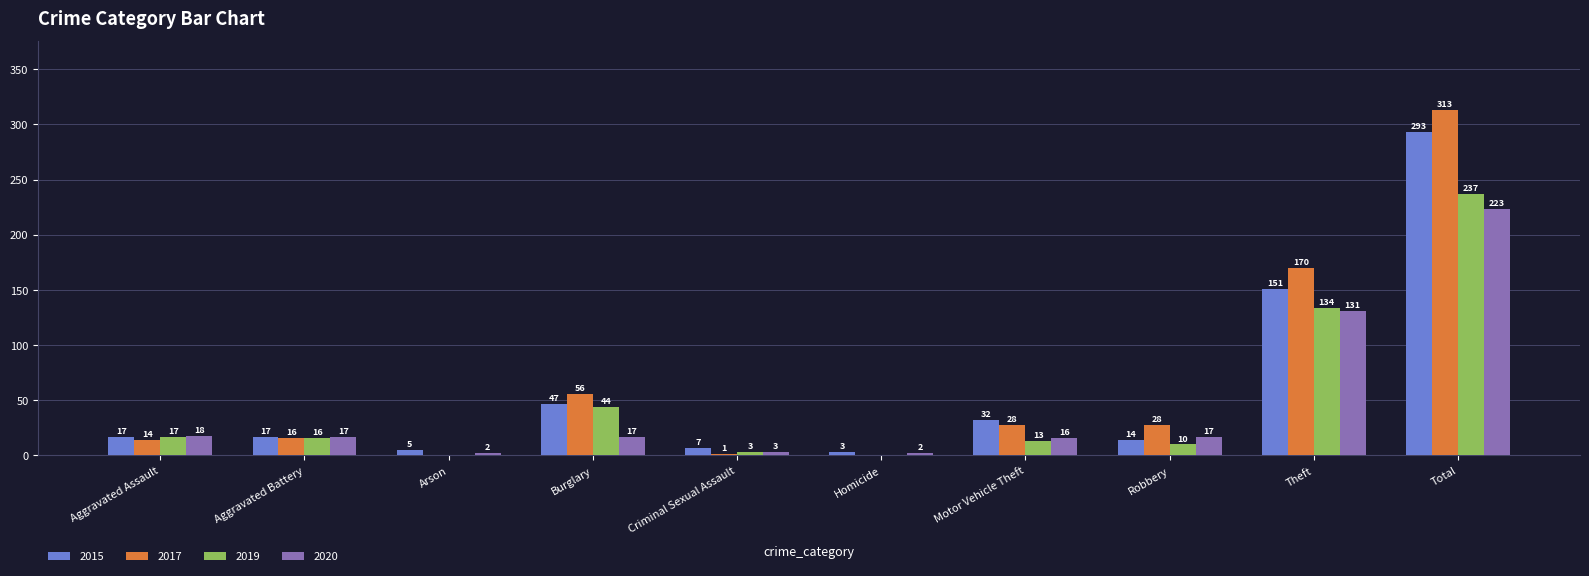

Does the chart contain stacked bars?

No